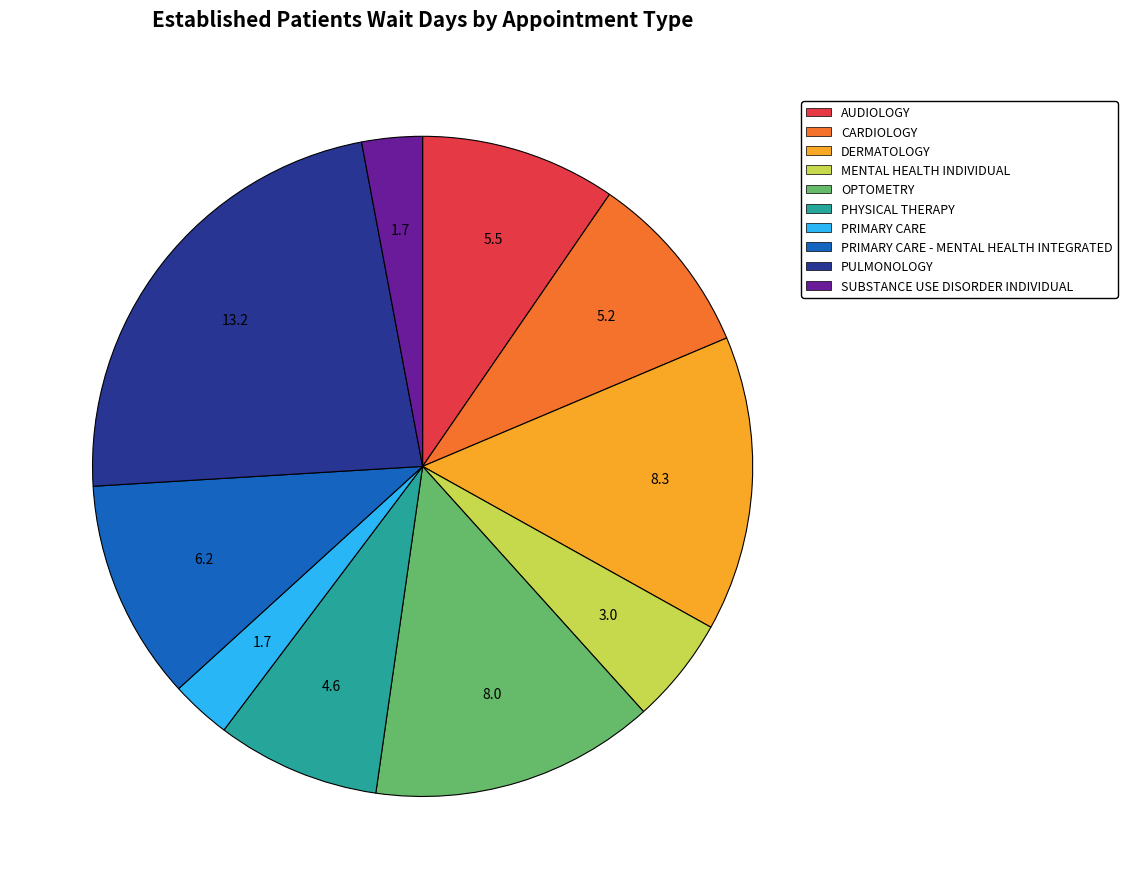

Is it true that MENTAL HEALTH INDIVIDUAL is 1% of the pie?

False